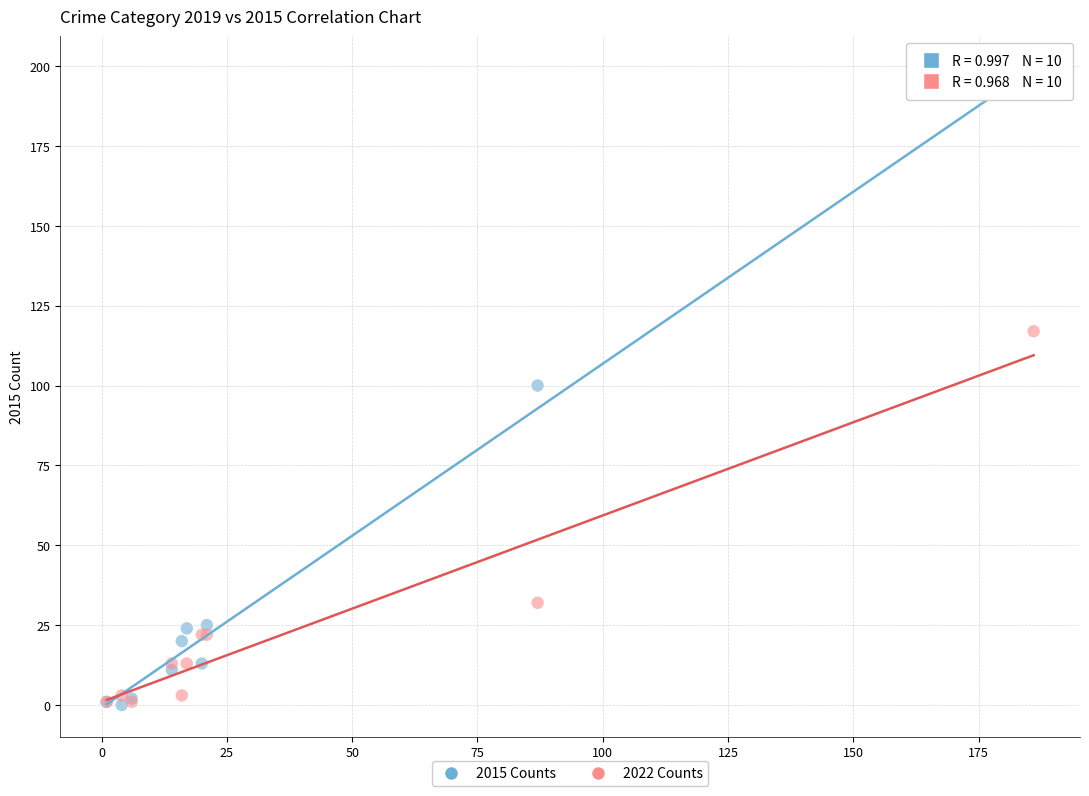

In the 2022 Counts series, what Y value is closest to 59?

32